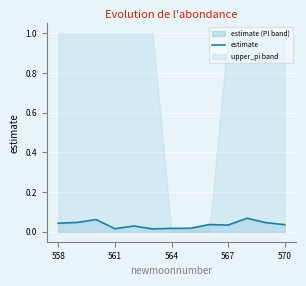

True or false: the data shows 0.0 at 561.

False